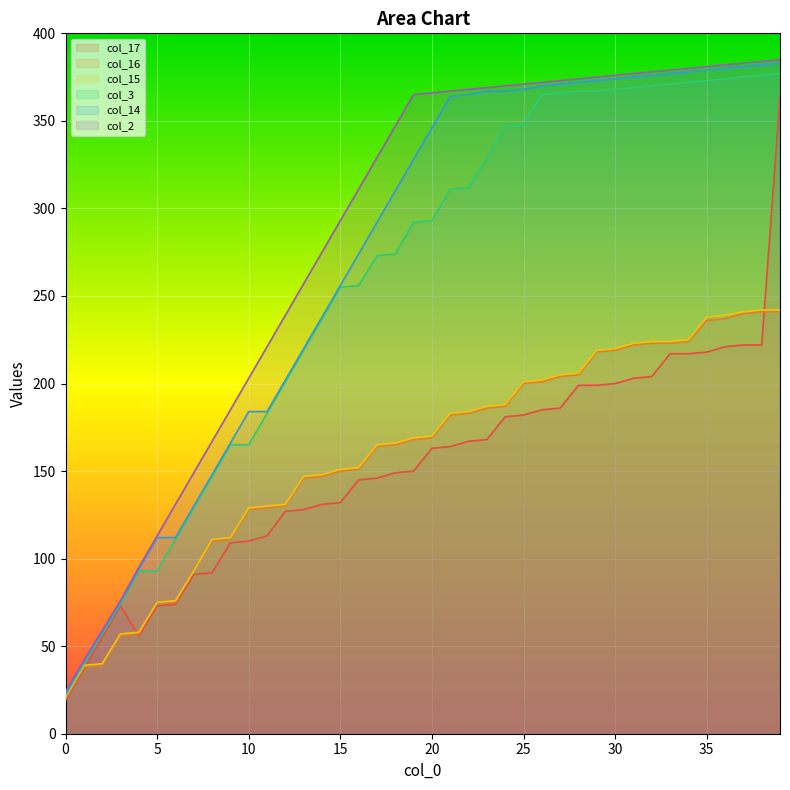

Rank the categories by col_15 value from lowest to highest.

0, 1, 2, 3, 4, 5, 6, 7, 8, 9, 10, 11, 12, 13, 14, 15, 16, 17, 18, 19, 20, 21, 22, 23, 24, 25, 26, 27, 28, 29, 30, 31, 32, 33, 34, 35, 36, 37, 38, 39